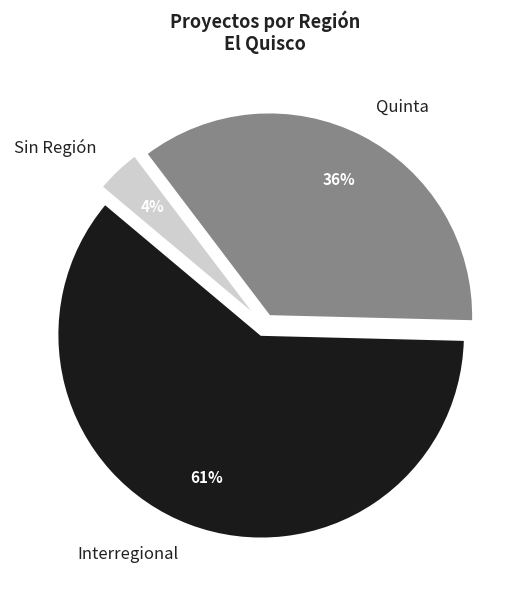

Does any single category account for the majority?

Yes